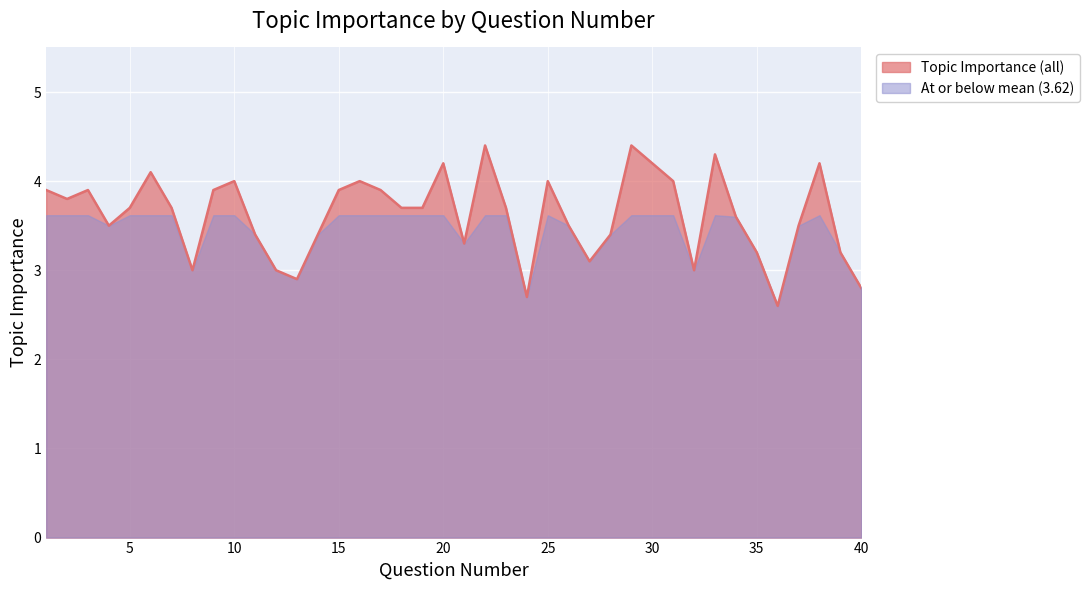

Rank the categories by value from highest to lowest.

22, 29, 33, 20, 30, 38, 6, 10, 16, 25, 31, 1, 3, 9, 15, 17, 2, 5, 7, 18, 19, 23, 34, 4, 26, 37, 11, 14, 28, 21, 35, 39, 27, 8, 12, 32, 13, 40, 24, 36